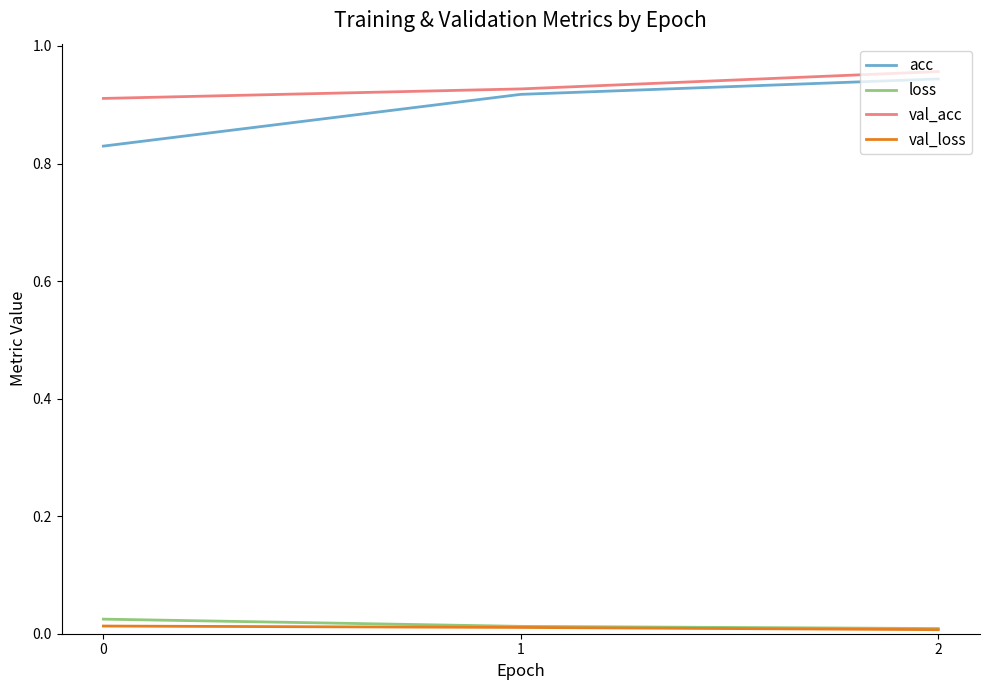

Which series changed the most between 0 and 2?

acc